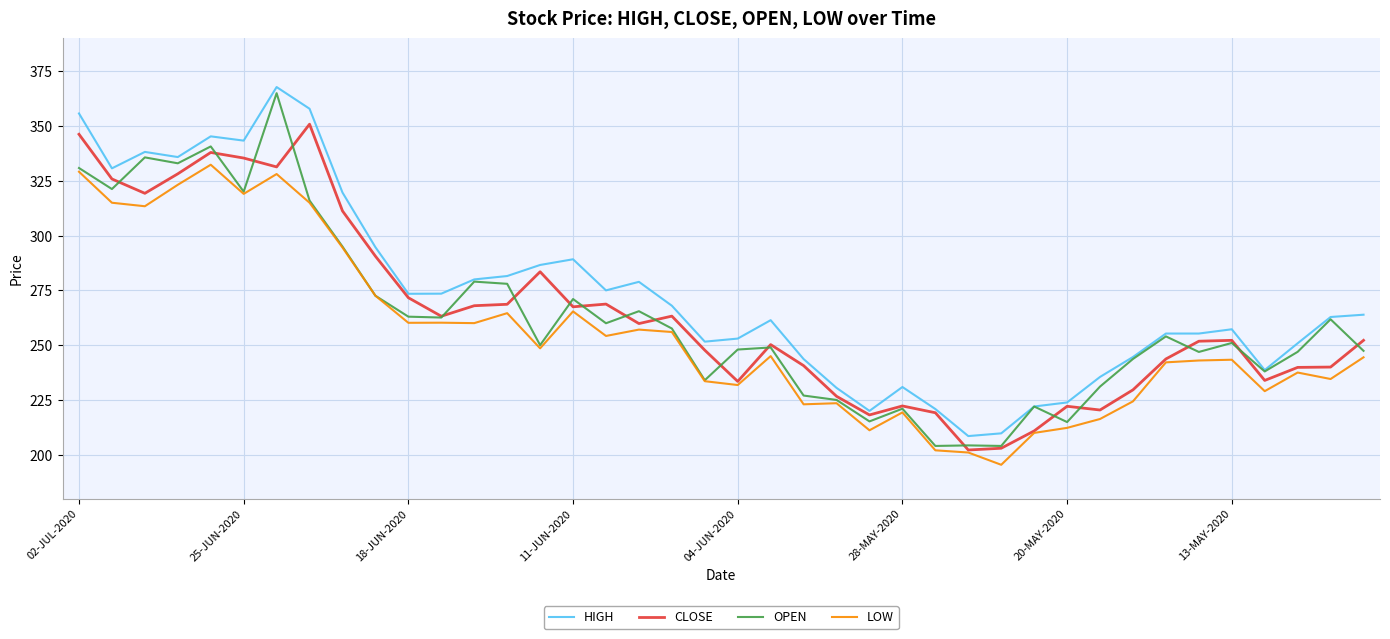

What is the maximum value shown in the chart?

367.8